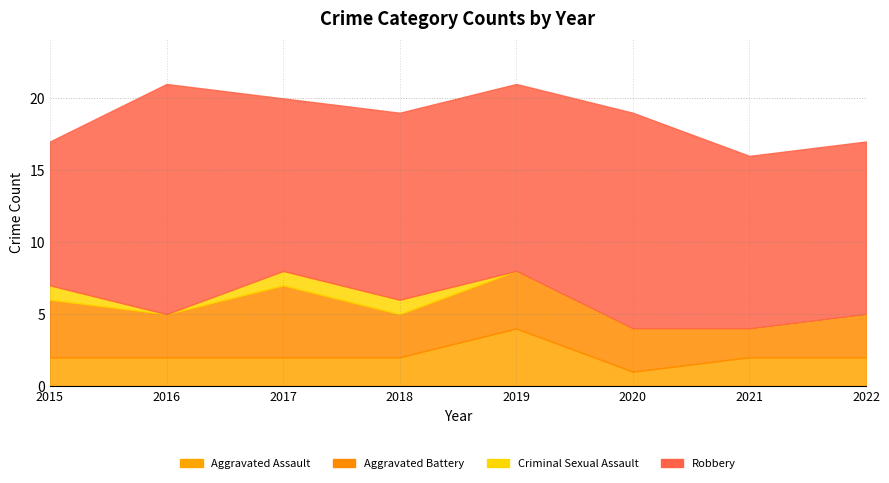

At how many categories does at least one series exceed 15?

1